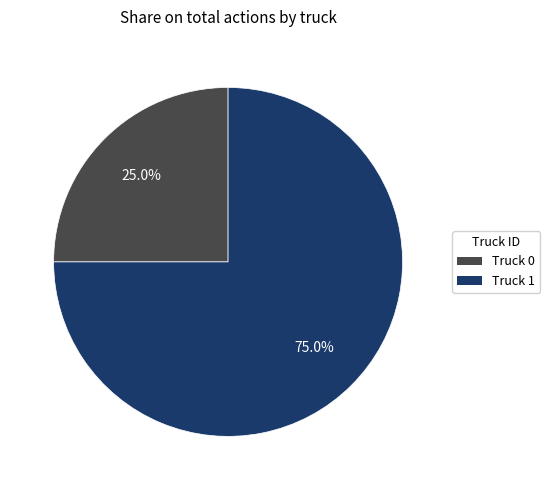

Rank the categories by value from highest to lowest.

Truck 1, Truck 0